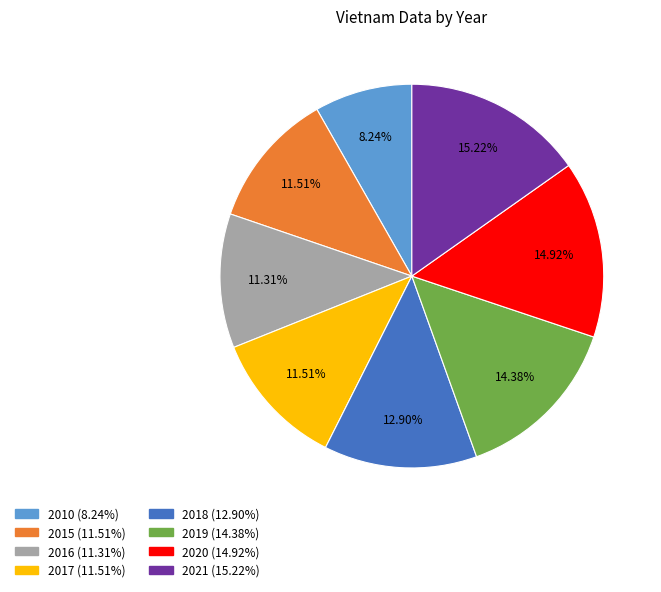

To the nearest percent, what portion does 2021 represent?

15%